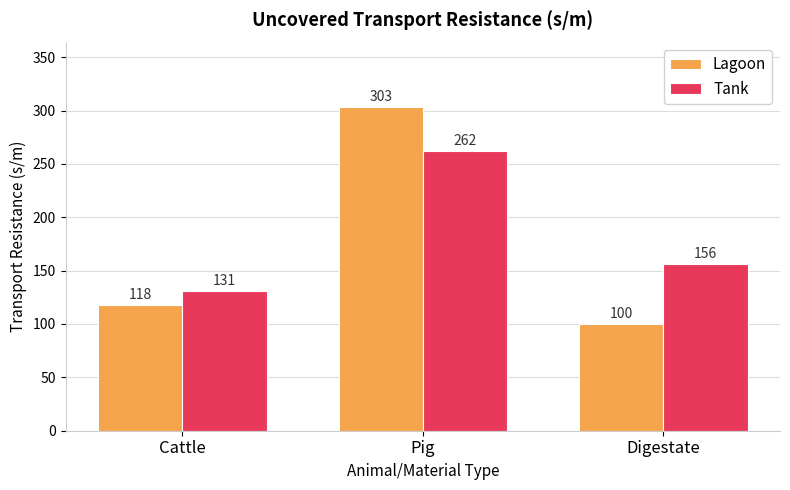

Rank the series by their maximum value, from lowest to highest.

Tank, Lagoon